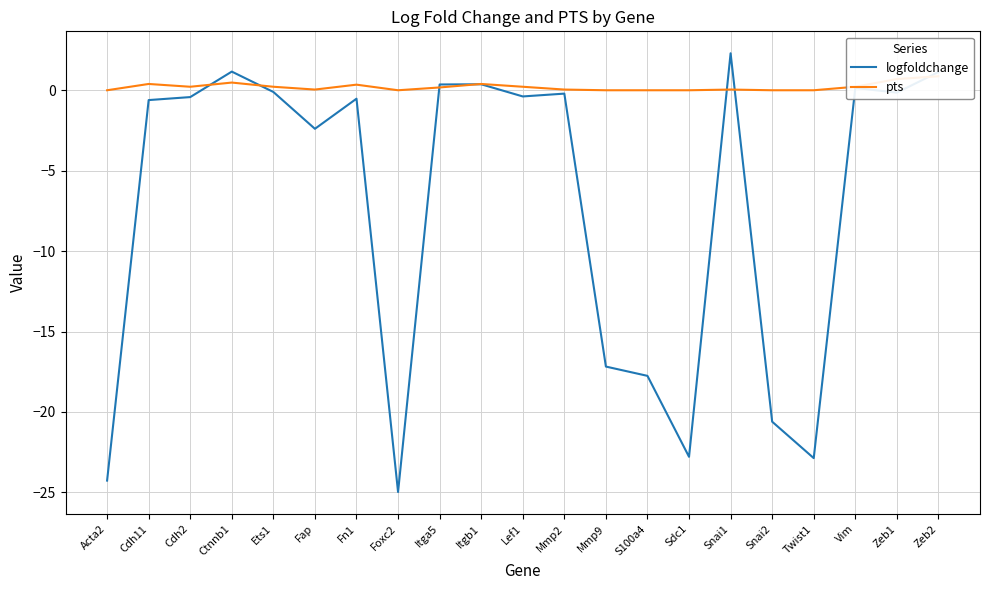

How many values in logfoldchange are above zero?

6